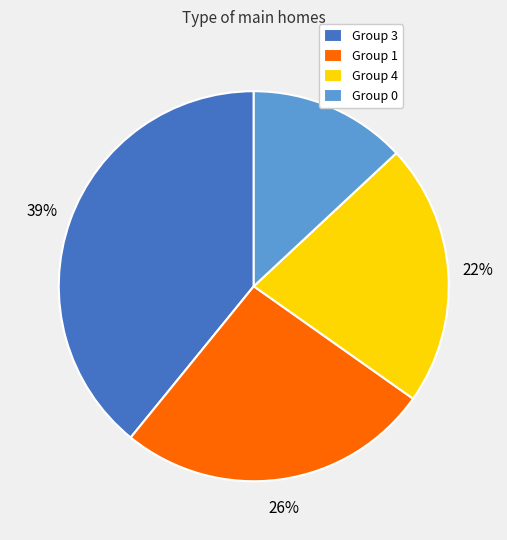

Is the sum of Group 1 and Group 0 greater than half?

No